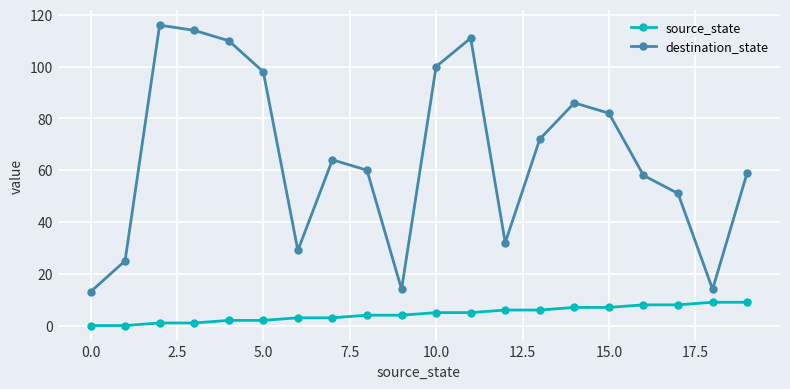

True or false: destination_state has more than 2 points higher than both neighbors.

True